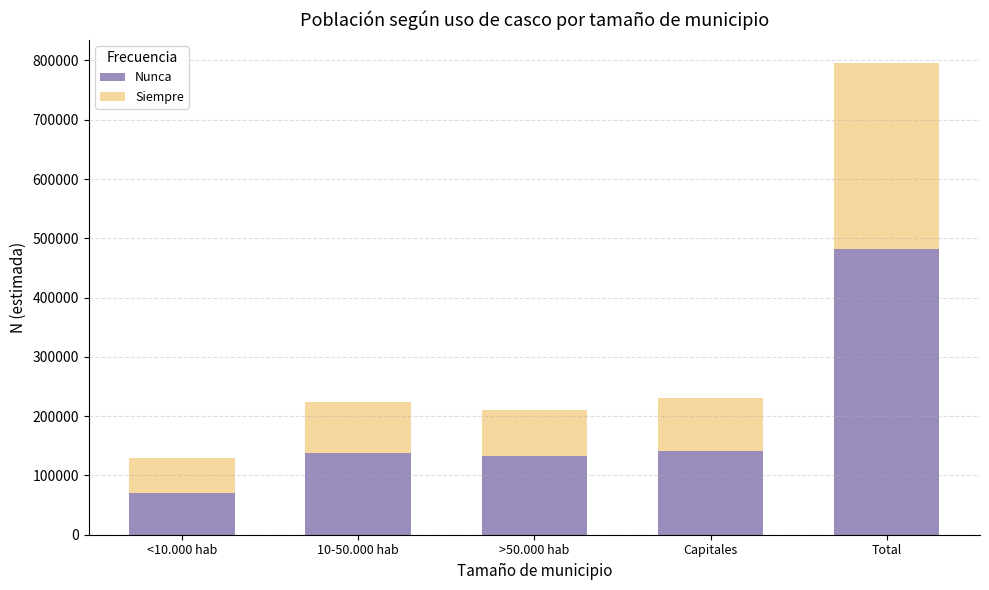

Reading right to left, list the values for the Nunca series.

Total=482351	Capitales=141570	>50.000 hab=132766	10-50.000 hab=138118	<10.000 hab=69897